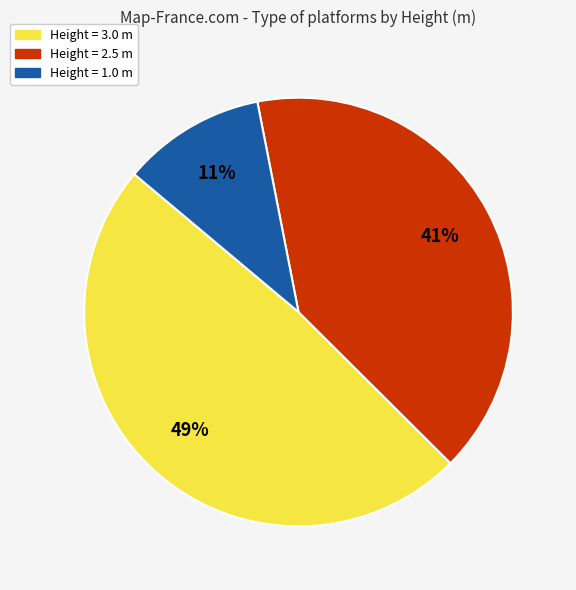

Which slice is the largest?

Height = 3.0 m